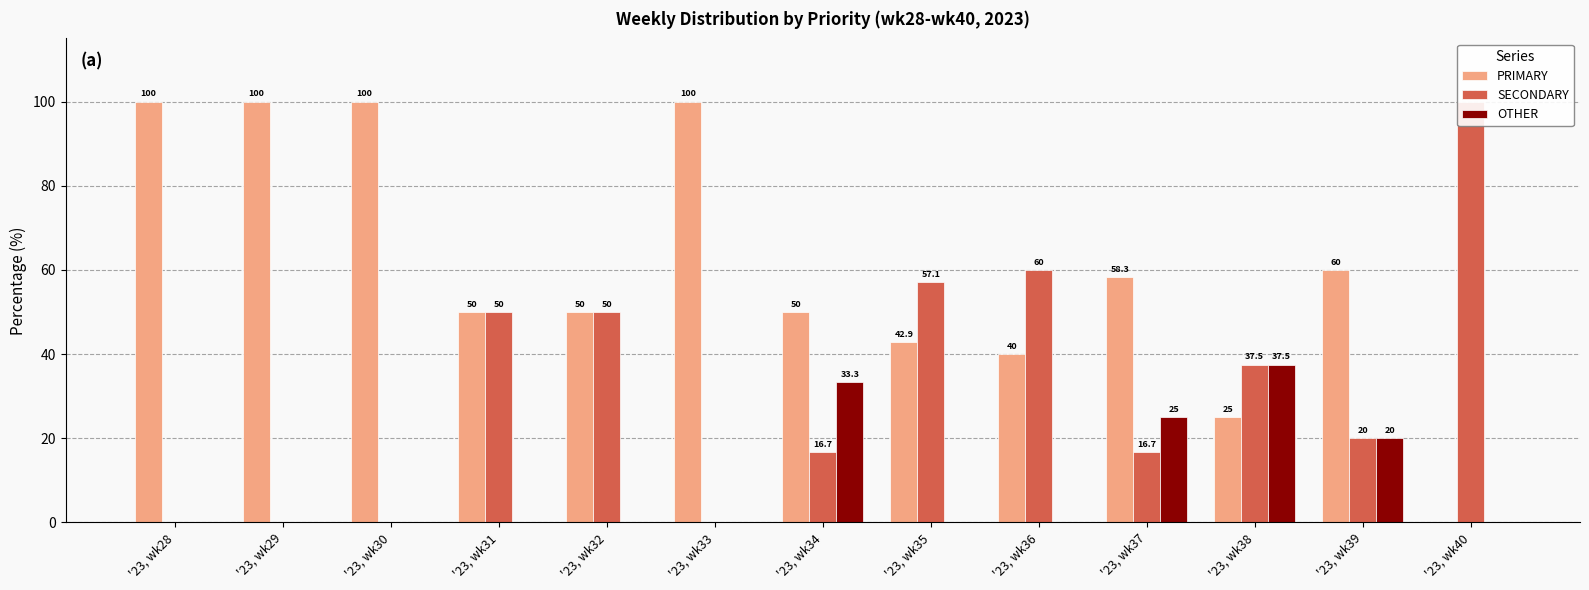

Does the chart contain stacked bars?

No